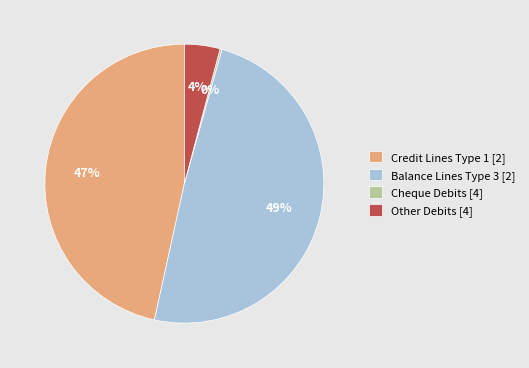

Is the sum of Balance Lines Type 3 [2] and Other Debits [4] greater than half?

Yes